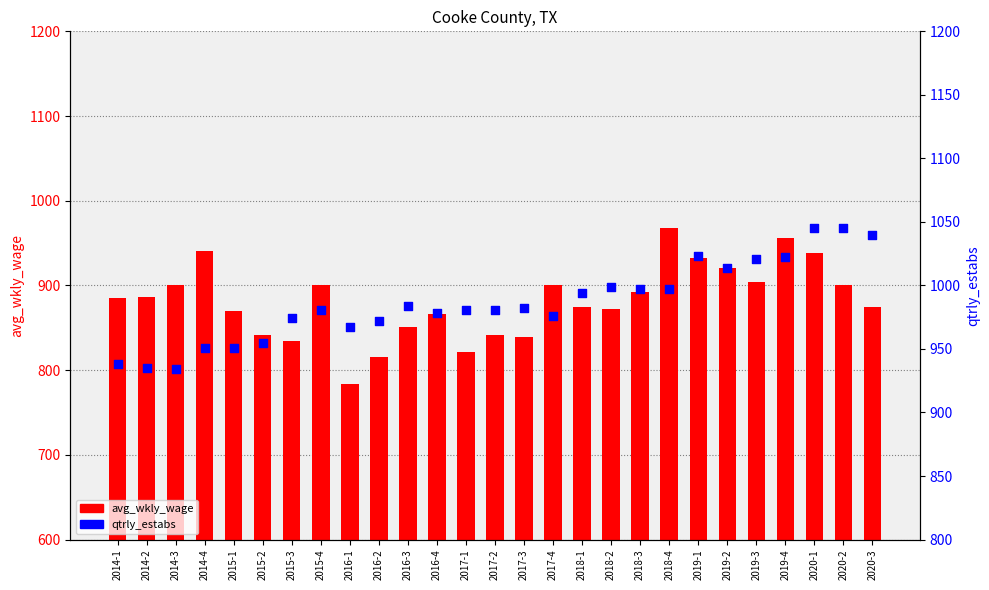

Which series has the largest total across all categories?

qtrly_estabs